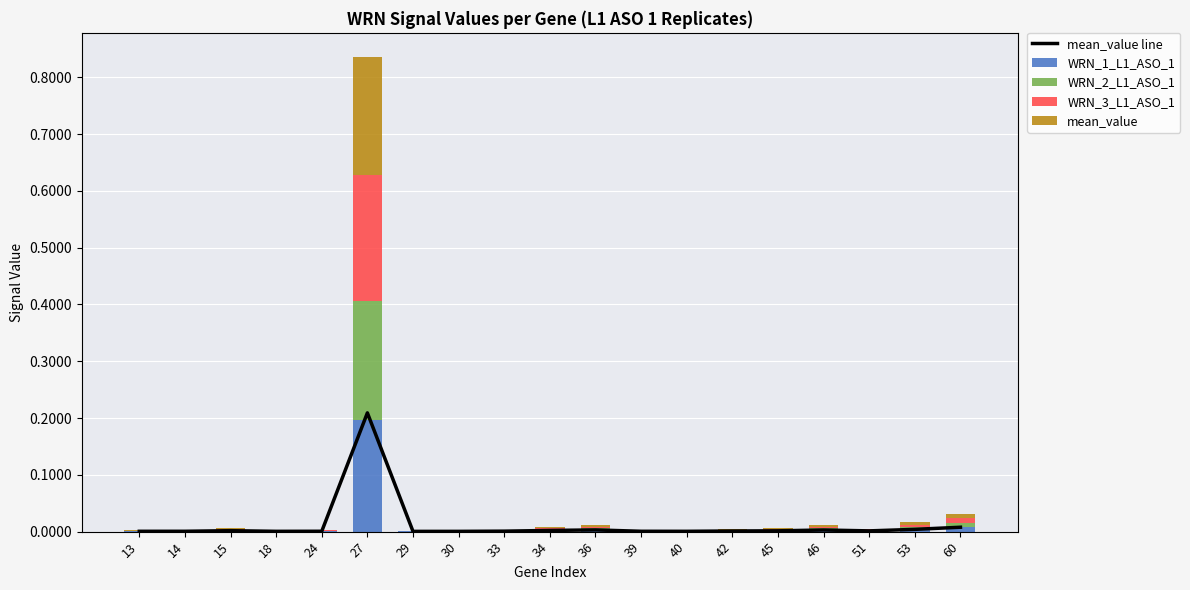

What is the difference between the maximum and second lowest values in the WRN_1_L1_ASO_1 series?

0.2